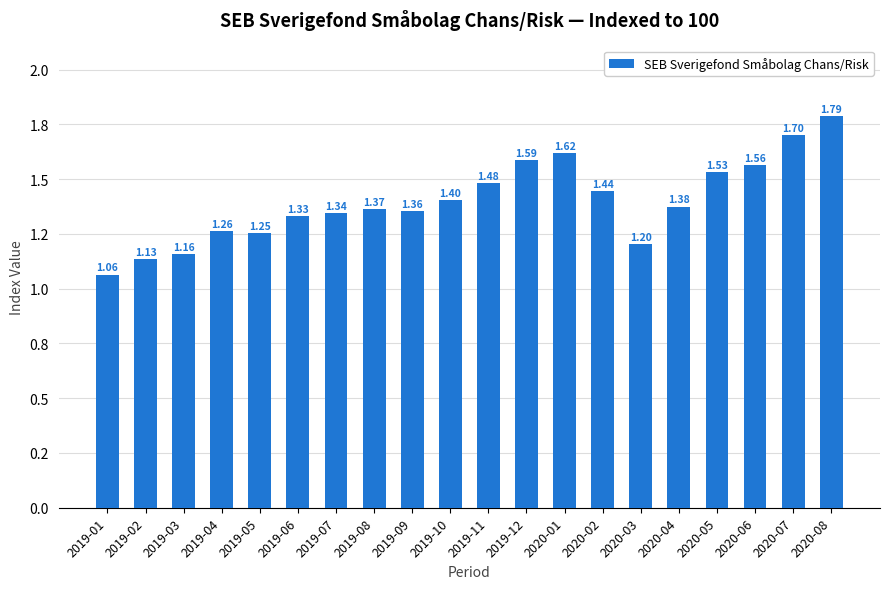

What is the difference between the maximum and minimum values?

0.7